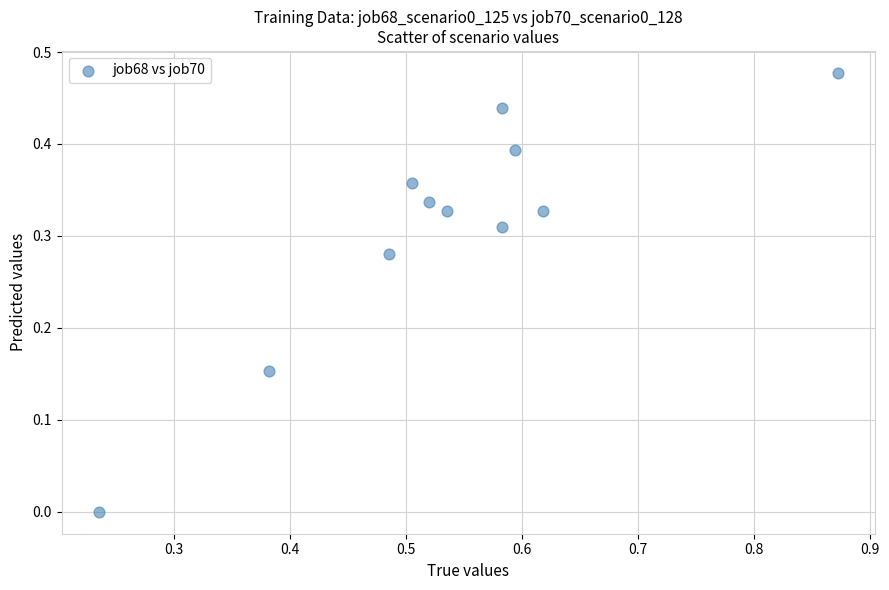

What is the range of X values (max minus min)?

0.6